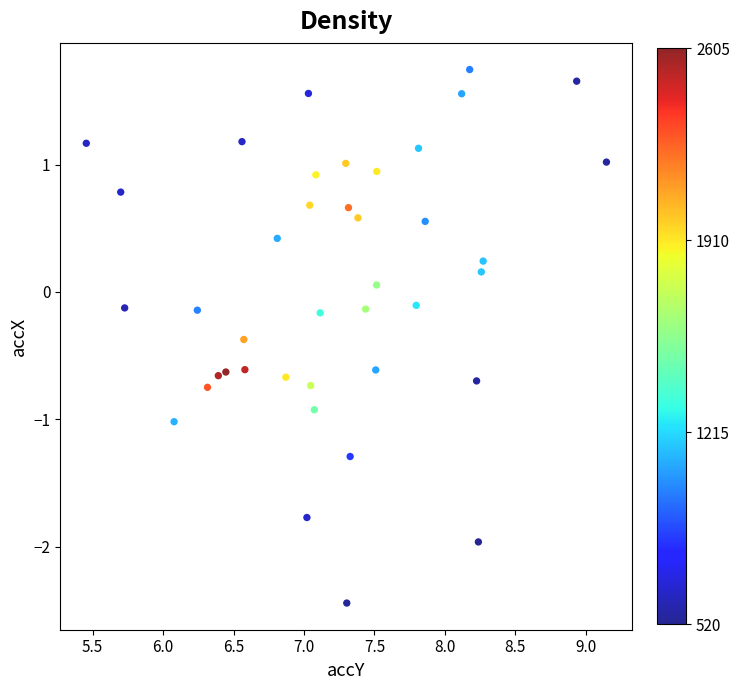

What is the range of X values (max minus min)?

3.7